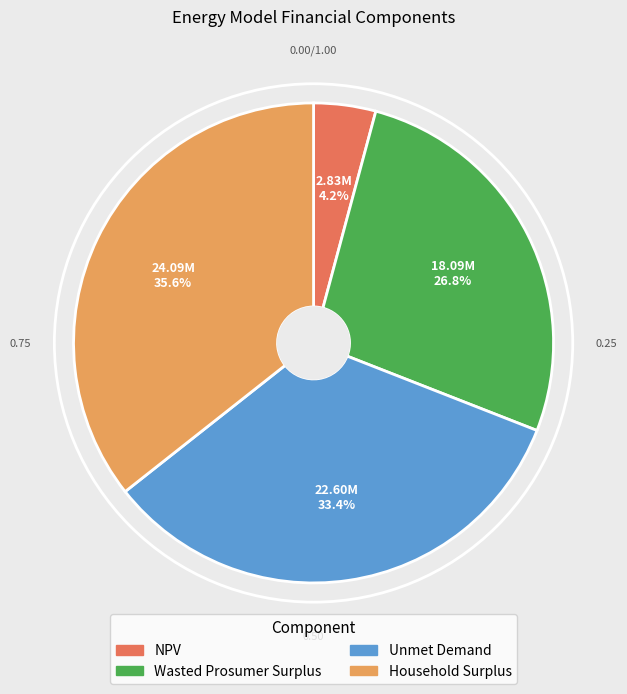

Does NPV represent more than half of the total?

No